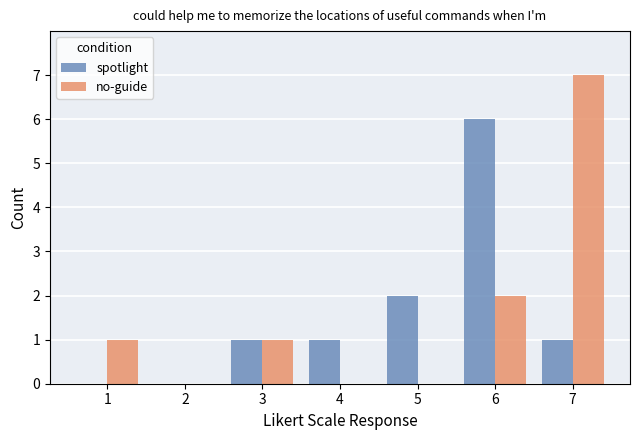

Is it true that no-guide equals 1 at 3?

True